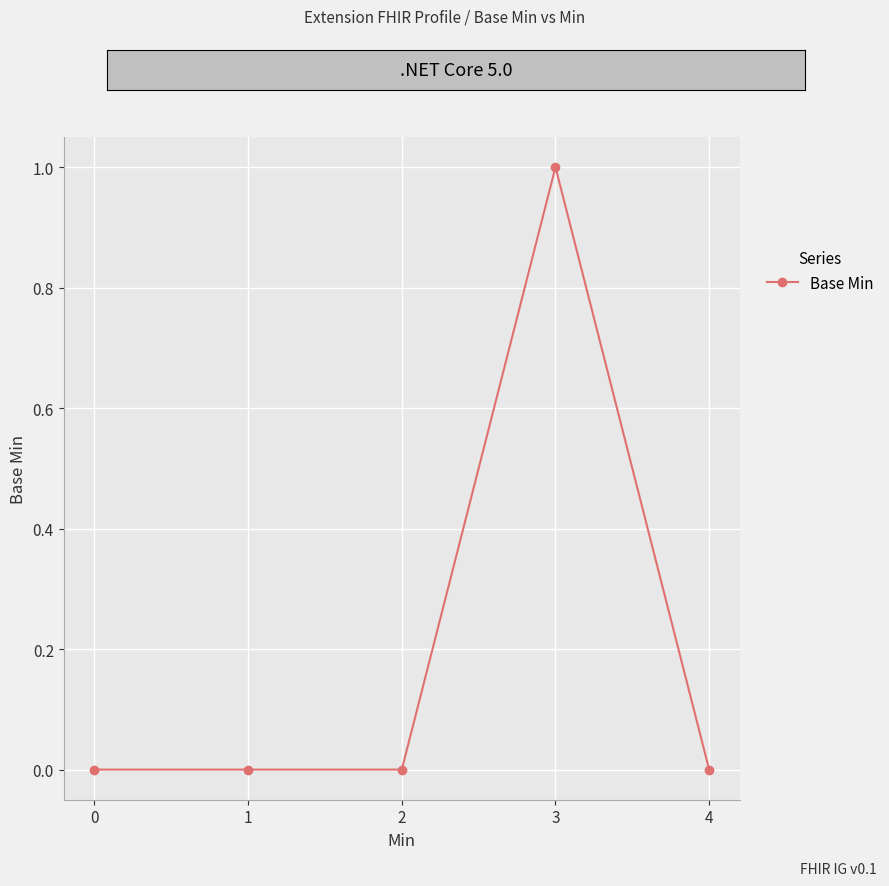

How many lines are shown in the chart?

1